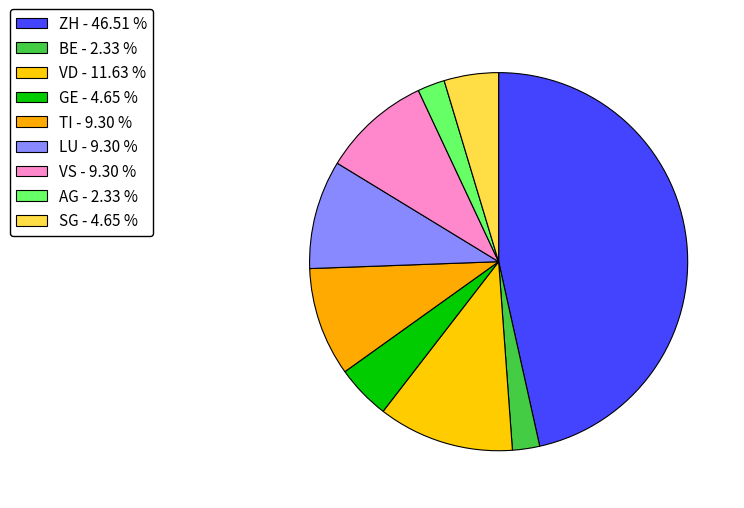

Which category has the biggest portion of the pie?

ZH